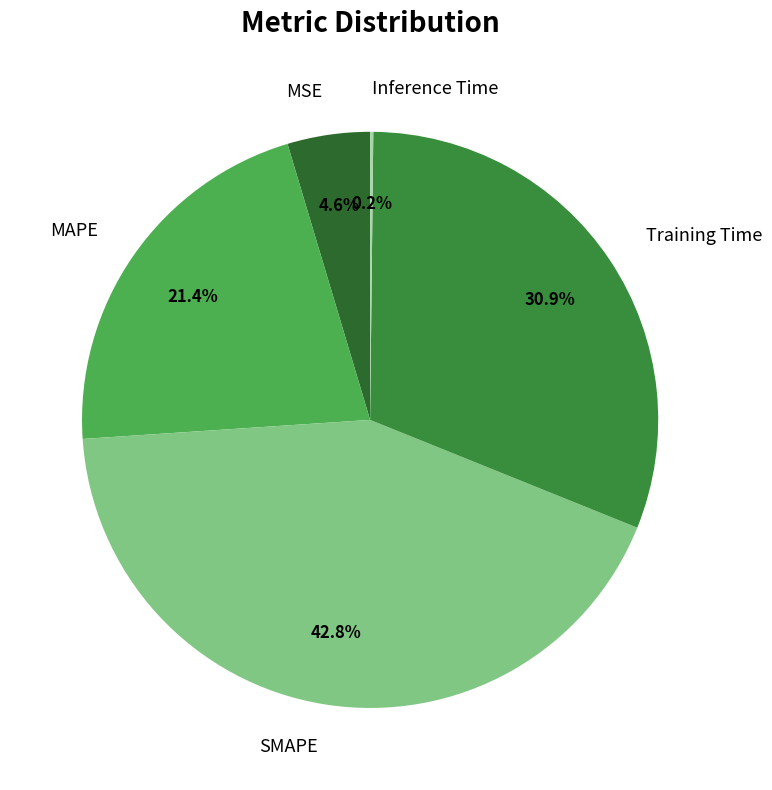

Is Training Time the majority of the pie?

No